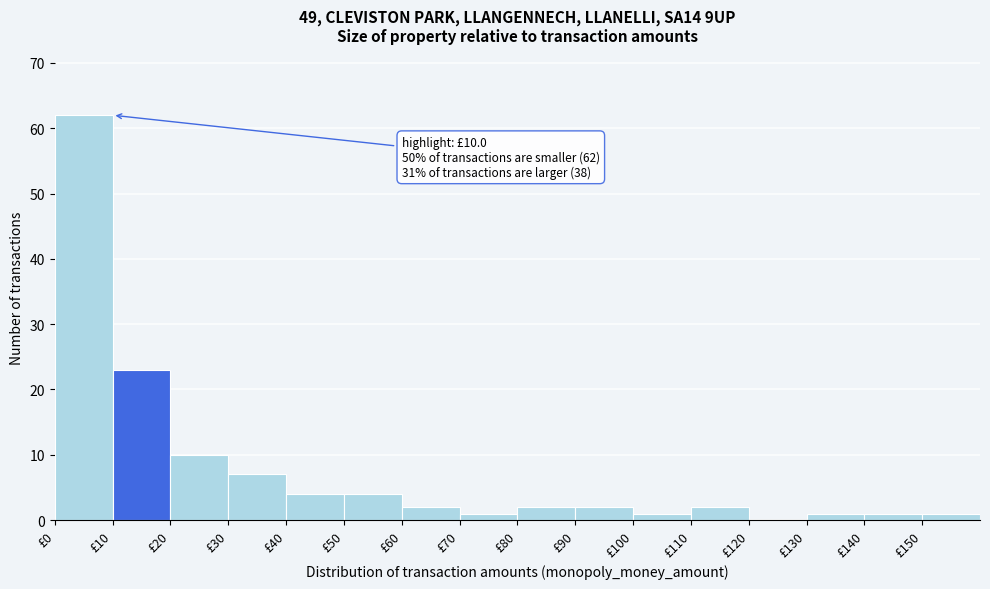

Over which range of the x-axis is the bar tallest?

0 to 10